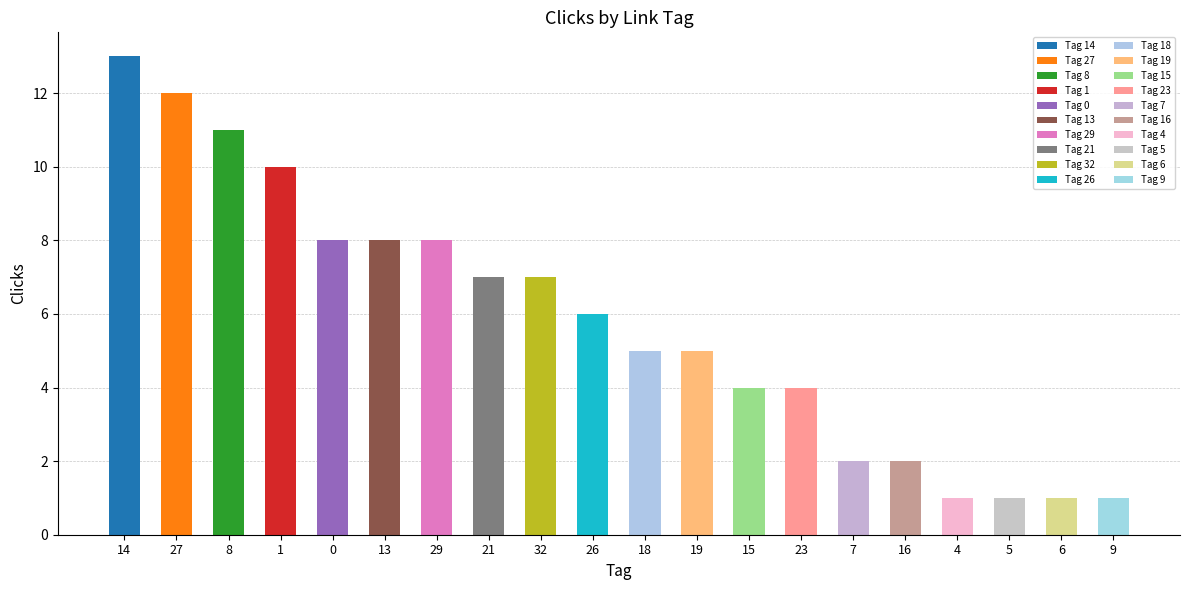

List the labels in order of Tag 1 (top clicks) value, largest first.

14, 27, 8, 1, 0, 13, 29, 21, 32, 26, 18, 19, 15, 23, 7, 16, 4, 5, 6, 9